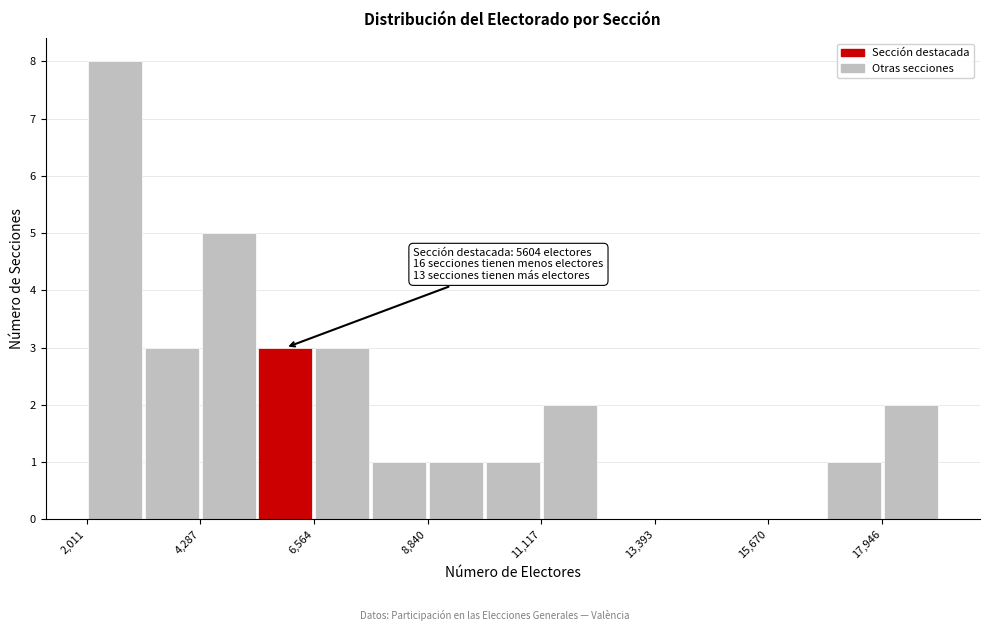

Around what value on the x-axis is the tallest bar? Give the approximate position of its centre, as read against the axis.

2500